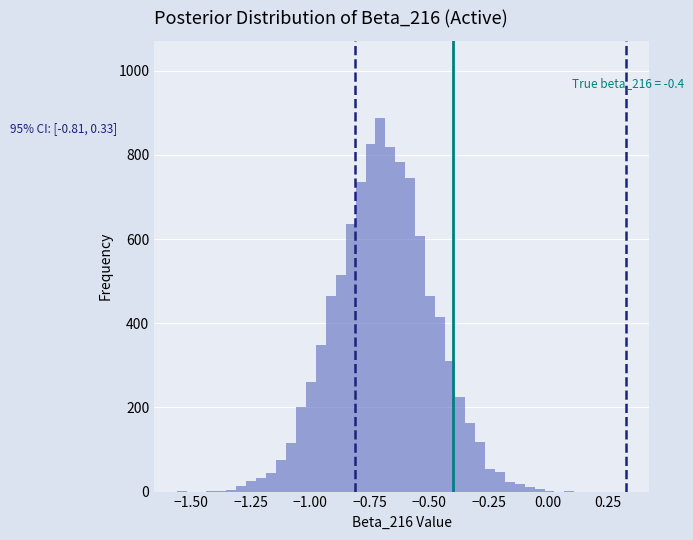

Around what value on the x-axis is the tallest bar? Give the approximate position of its centre, as read against the axis.

-0.70